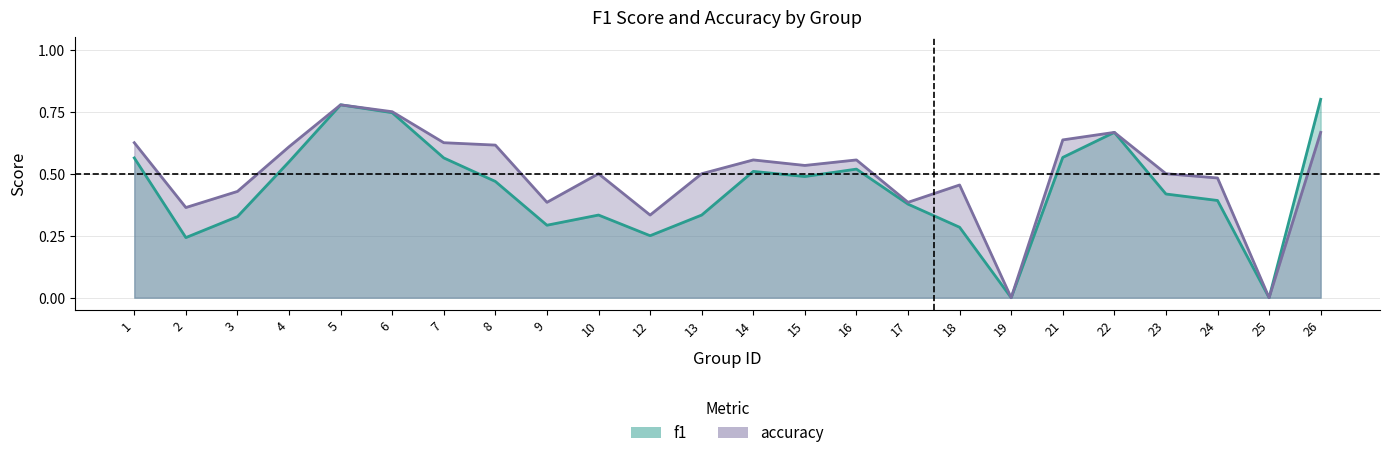

Which label corresponds to the largest value in the chart?

26